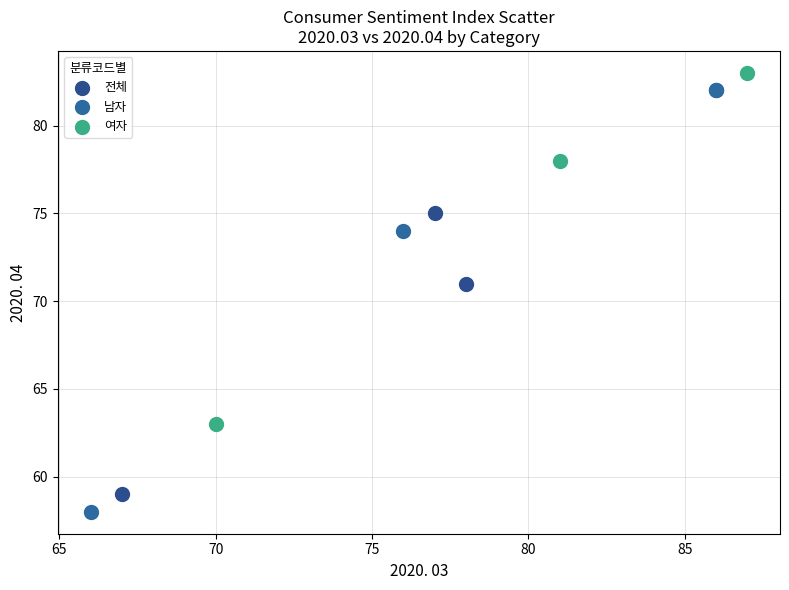

Which series contains the lowest Y value?

남자